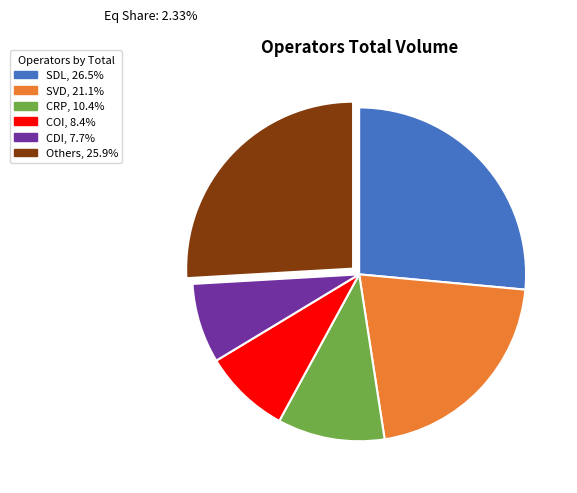

Is there any slice that represents more than half of the pie?

No